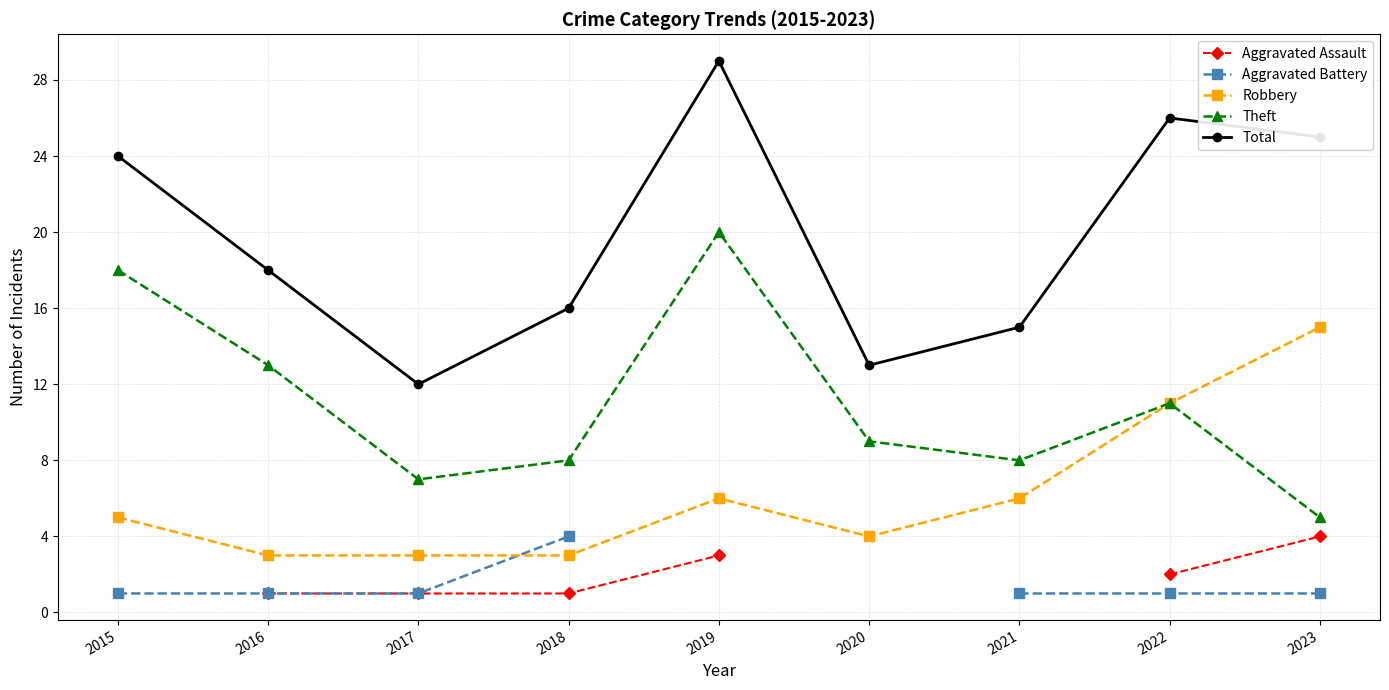

The value of Total at 2020 is 13. True or false?

True